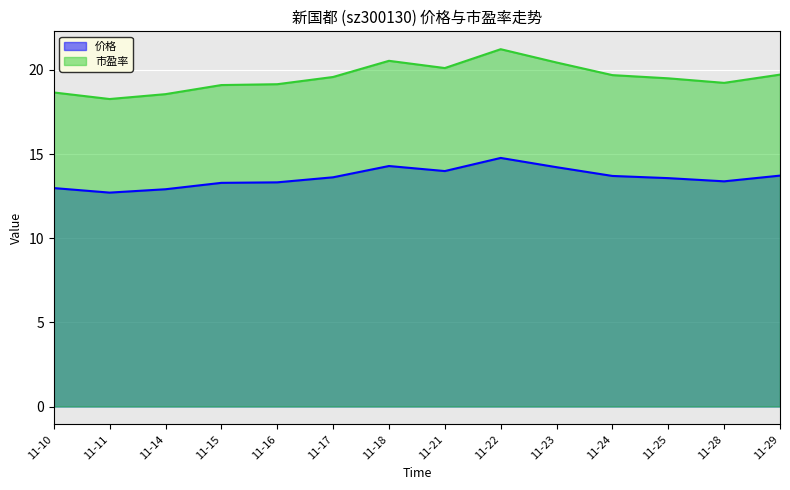

Is it true that 价格 equals 24.9 at 11-18?

False